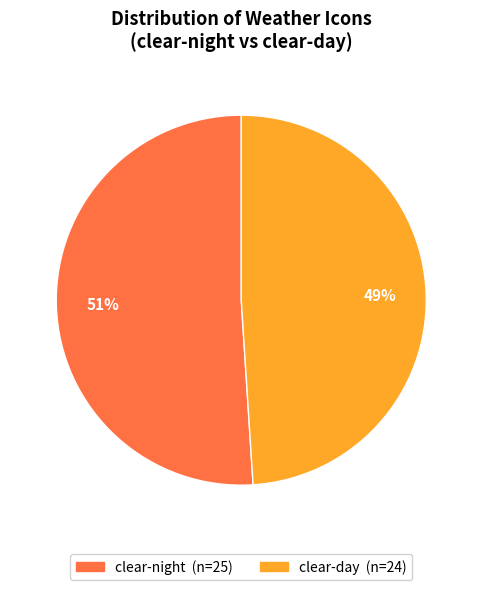

To the nearest percent, what percentage of the pie is clear-day?

49%